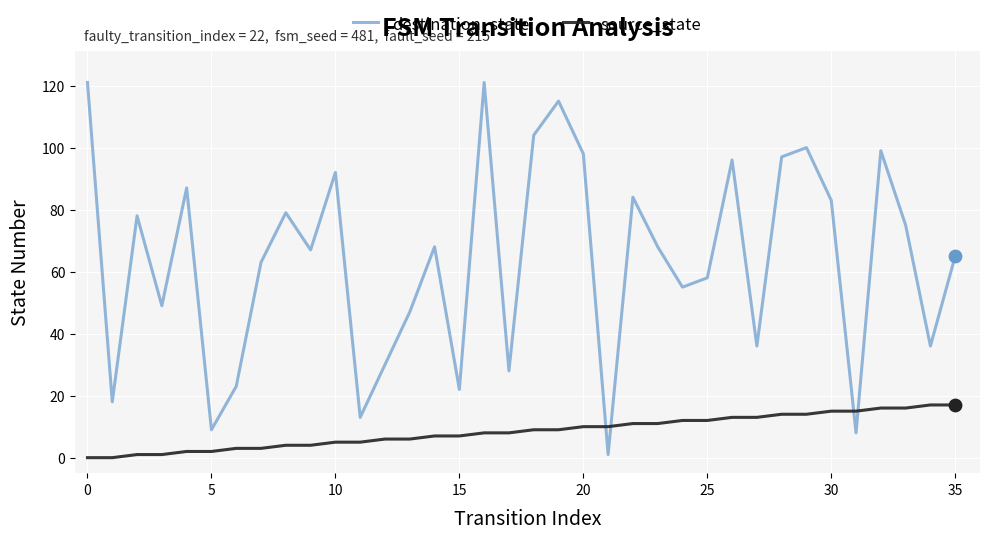

What are all the series names shown in the legend?

destination_state, source_state